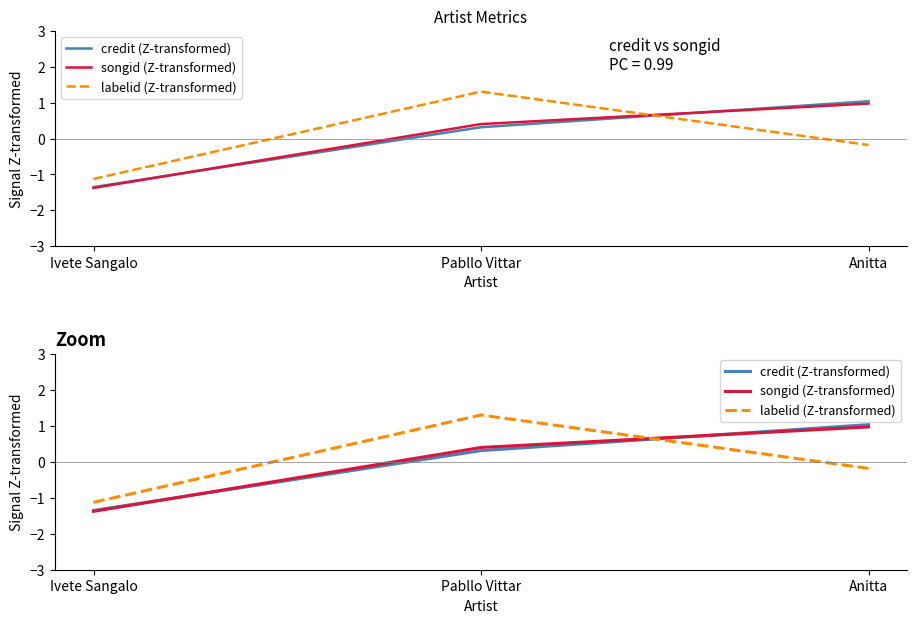

Reading left to right, transcribe all the data shown in this chart.

credit (Z-transformed): -1.4	0.3	1.0
songid (Z-transformed): -1.4	0.4	1.0
labelid (Z-transformed): -1.1	1.3	-0.2